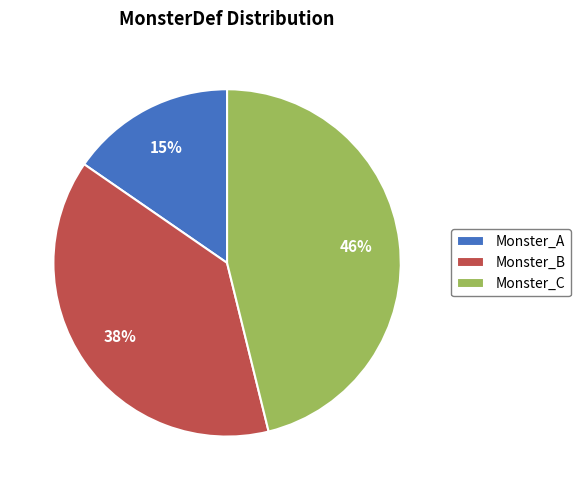

Count the number of slices in the pie.

3